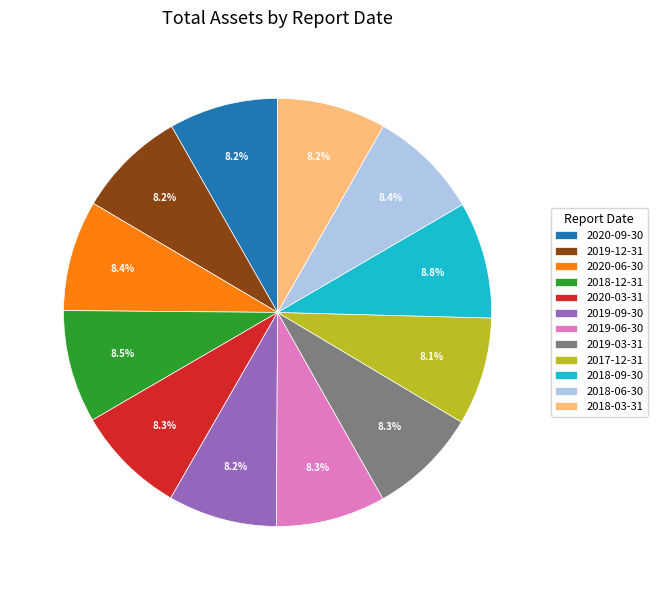

Count the number of slices in the pie.

12